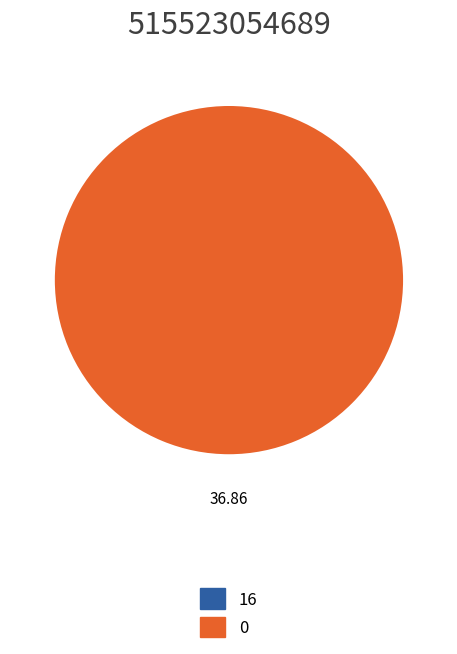

The 16 slice represents 0% of the pie. True or false?

True